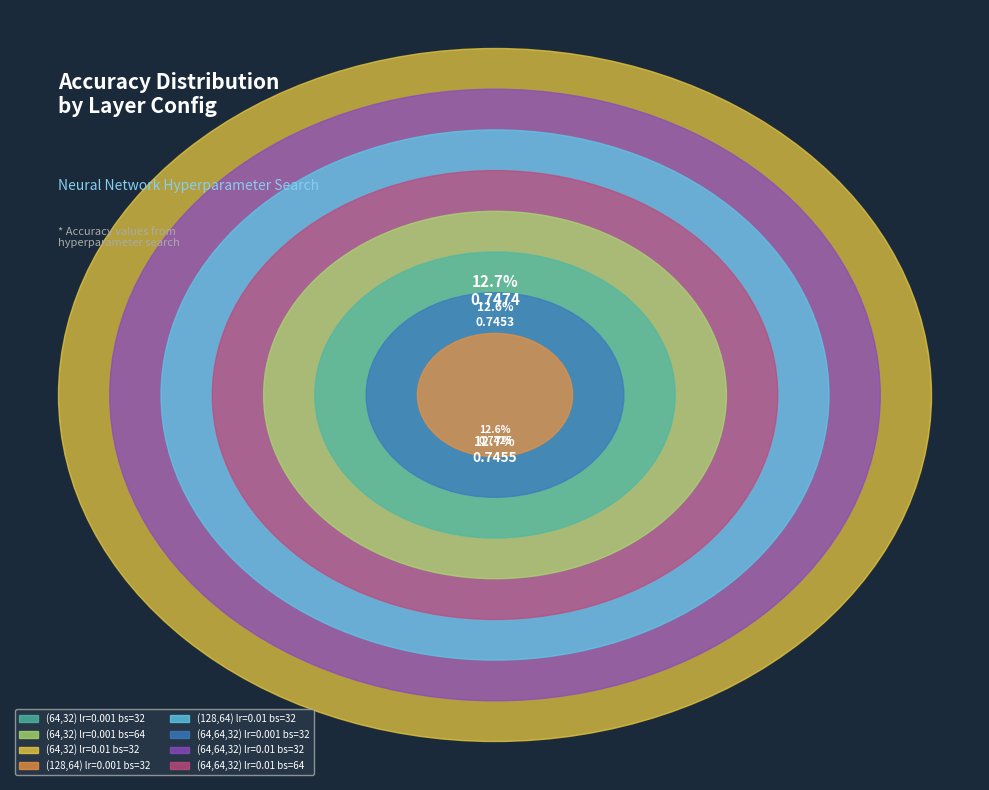

Is it true that (64,64,32)
0.01,32 is 21% of the pie?

False